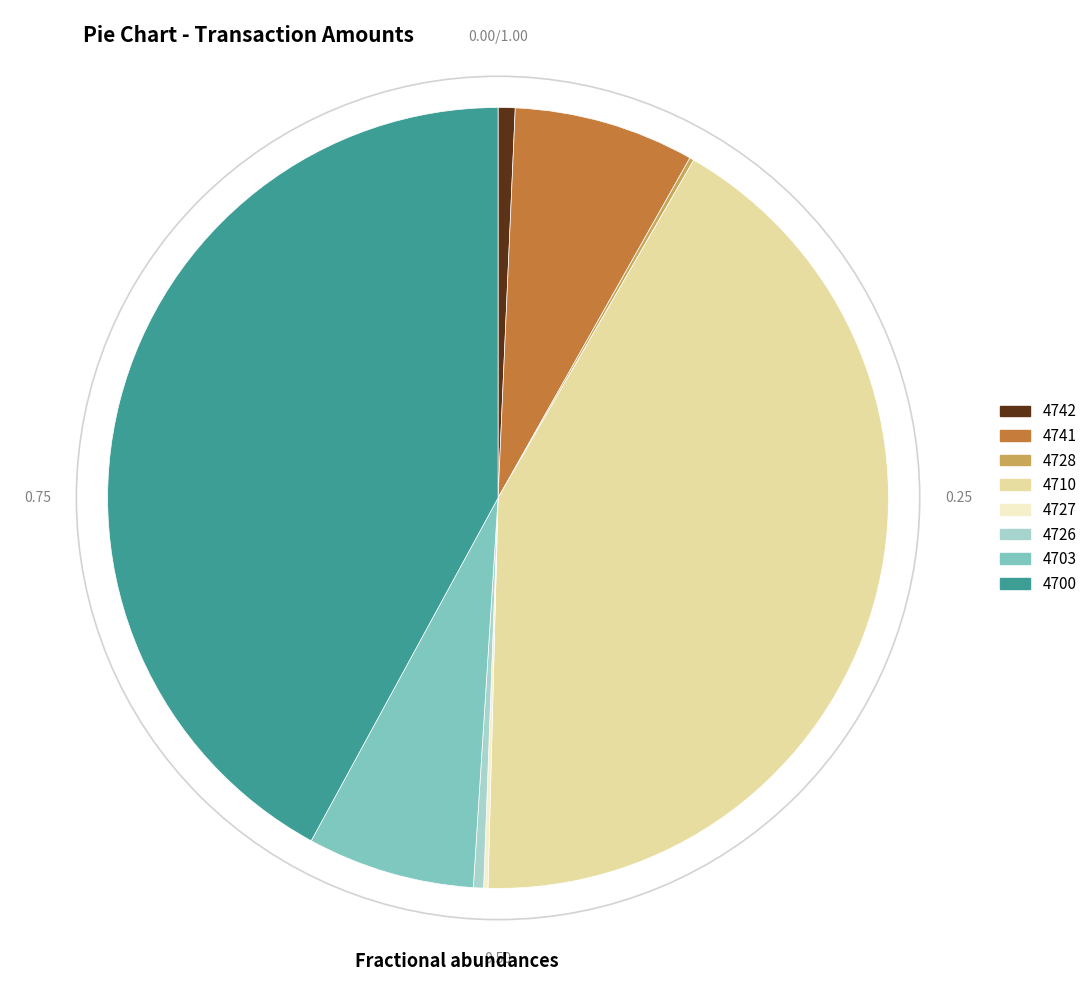

Combined, do 4742 and 4726 account for over 50%?

No